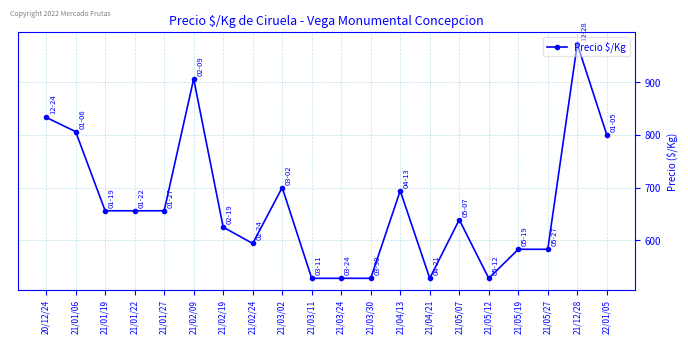

Reading right to left, what are all the values shown in this chart?

800	972	583	583	528	639	528	694	528	528	528	700	594	625	906	656	656	656	806	833